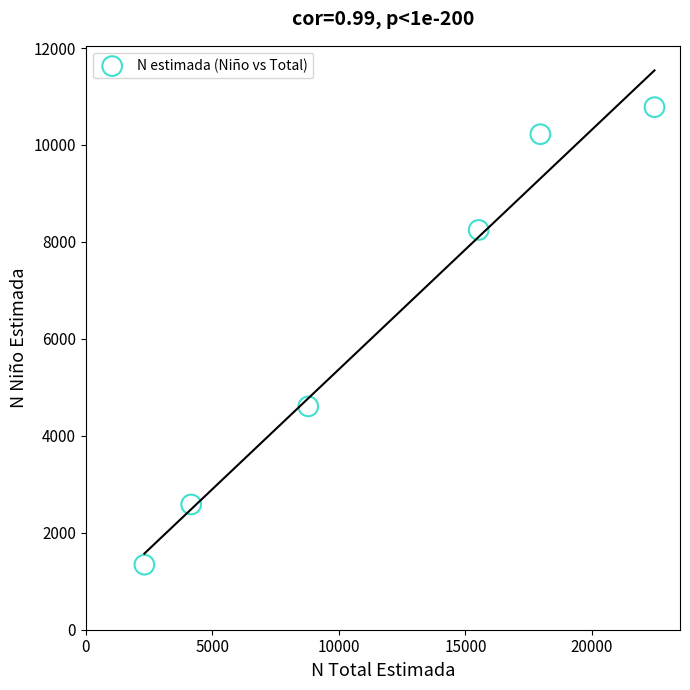

What Y value in the scatter plot is closest to 6060?

4607